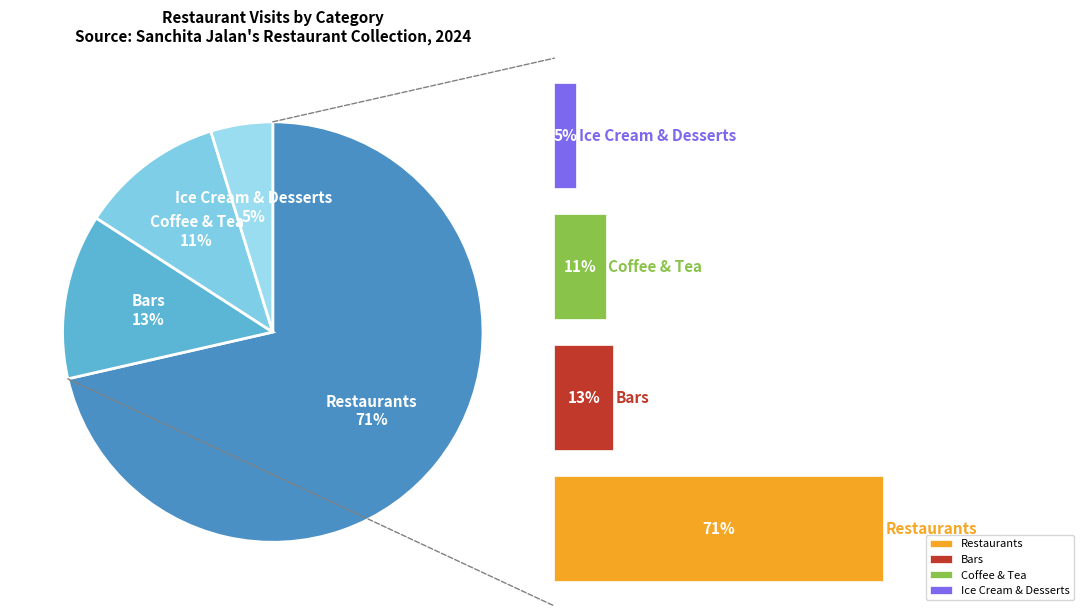

Count the number of slices in the pie.

4